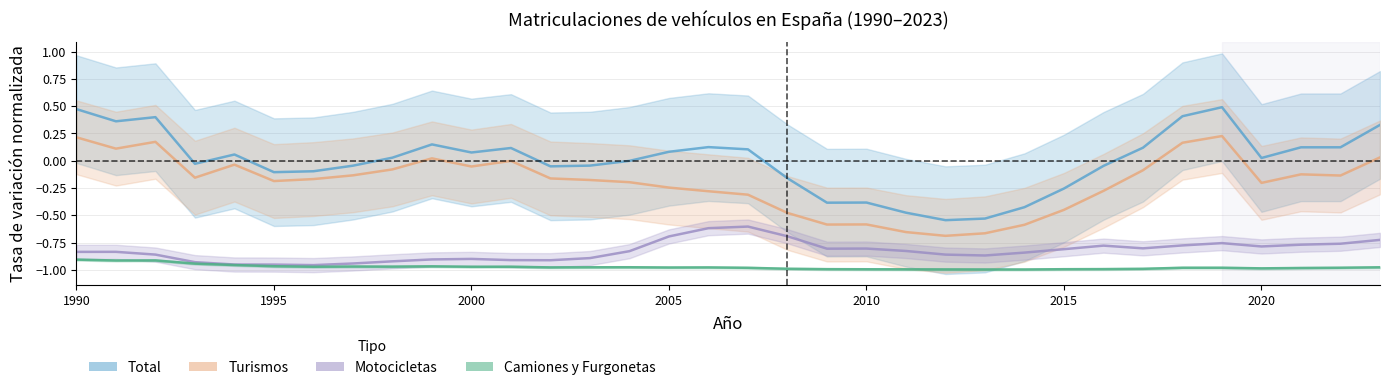

What is the difference between the highest and lowest values at 2010?

0.6